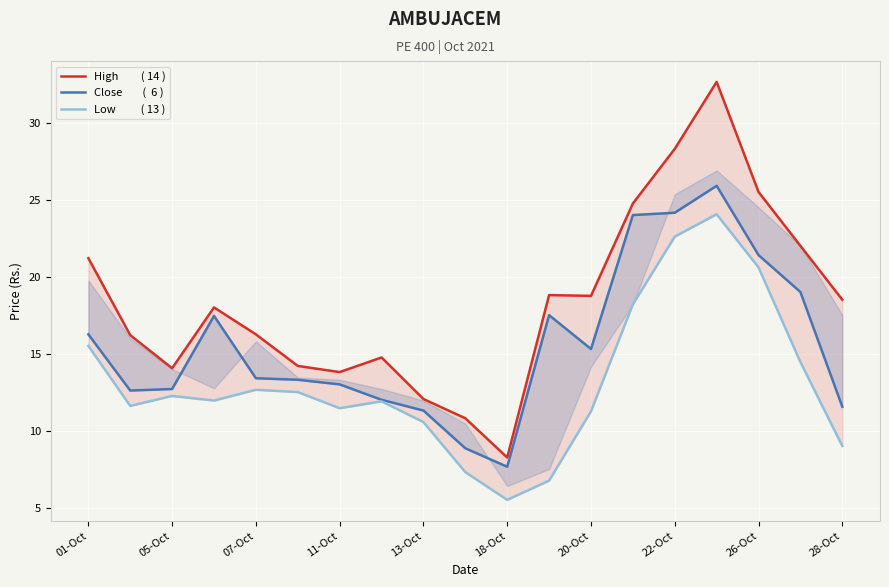

The High         ( 14 ) series shows 18.8 at 11. True or false?

True